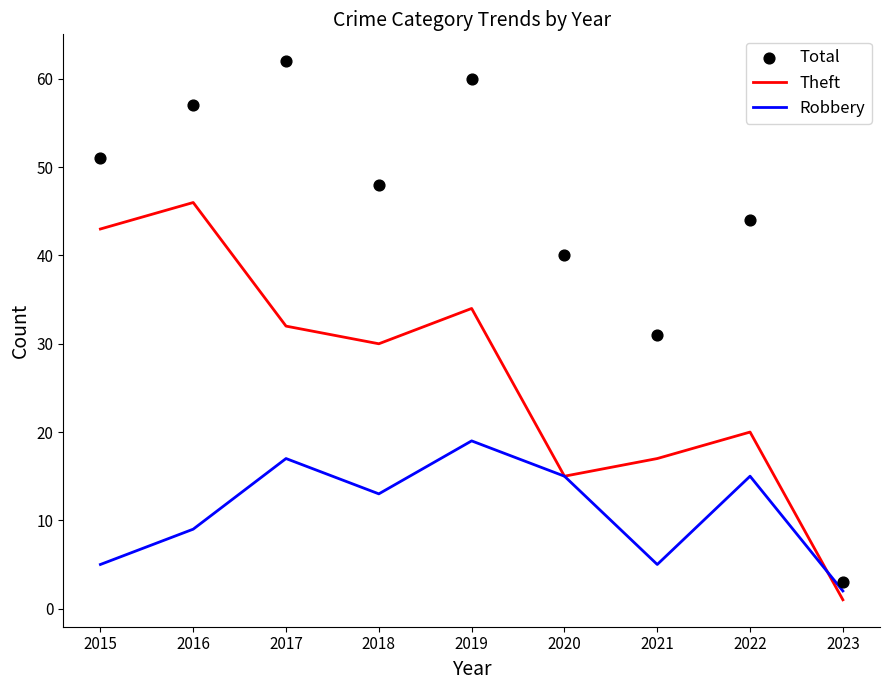

At how many categories does at least one series exceed 60?

1